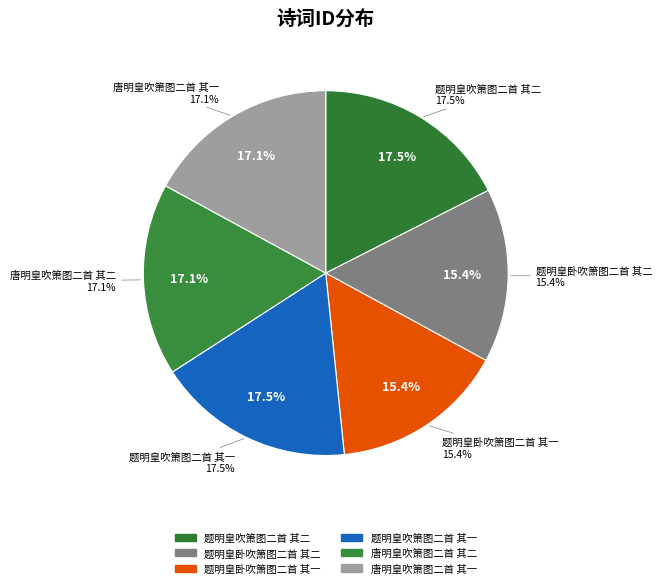

To the nearest percent, what percentage of the pie is 唐明皇吹箫图二首 其一?

17%